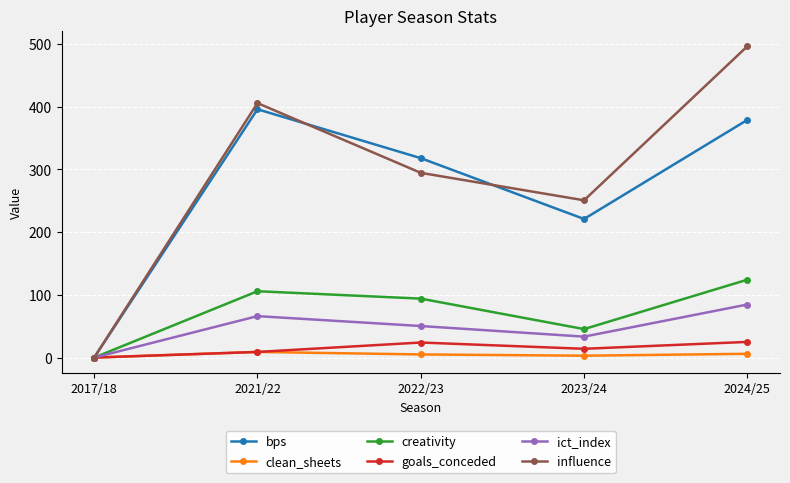

How many interior local peaks does the ict_index series have?

1